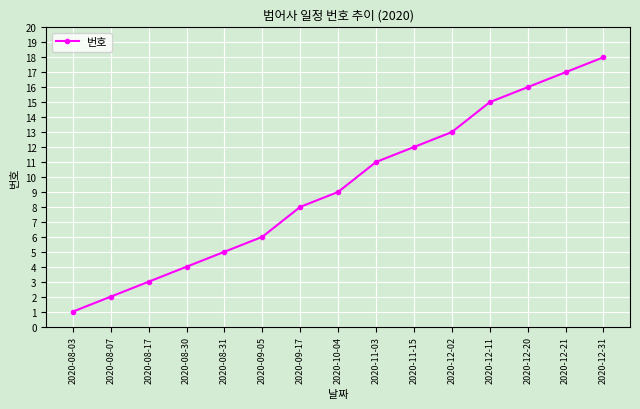

What is the smallest value displayed?

1